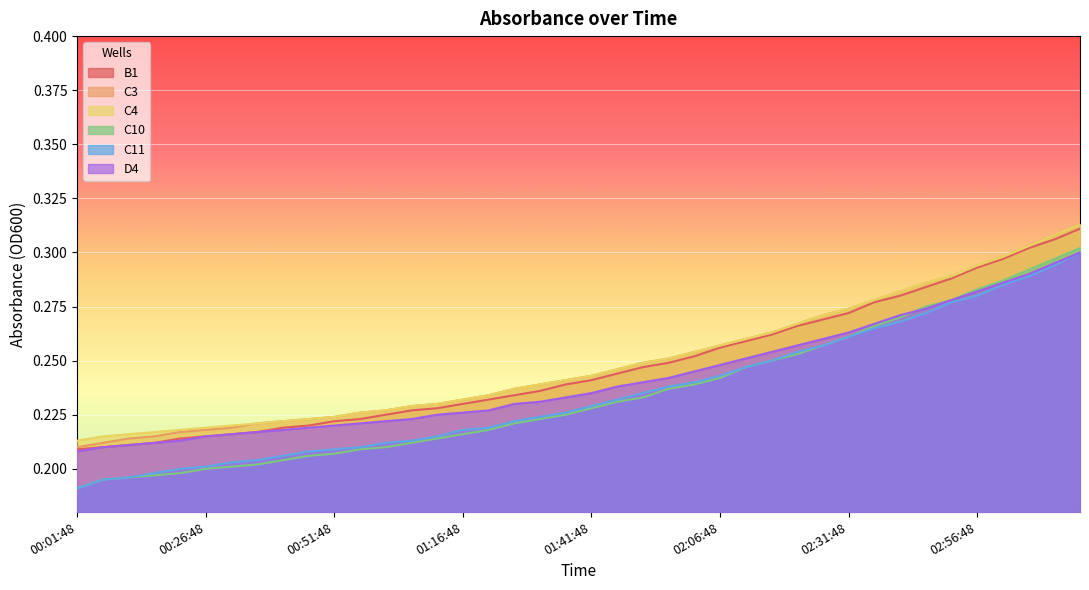

How many lines are shown in the chart?

6